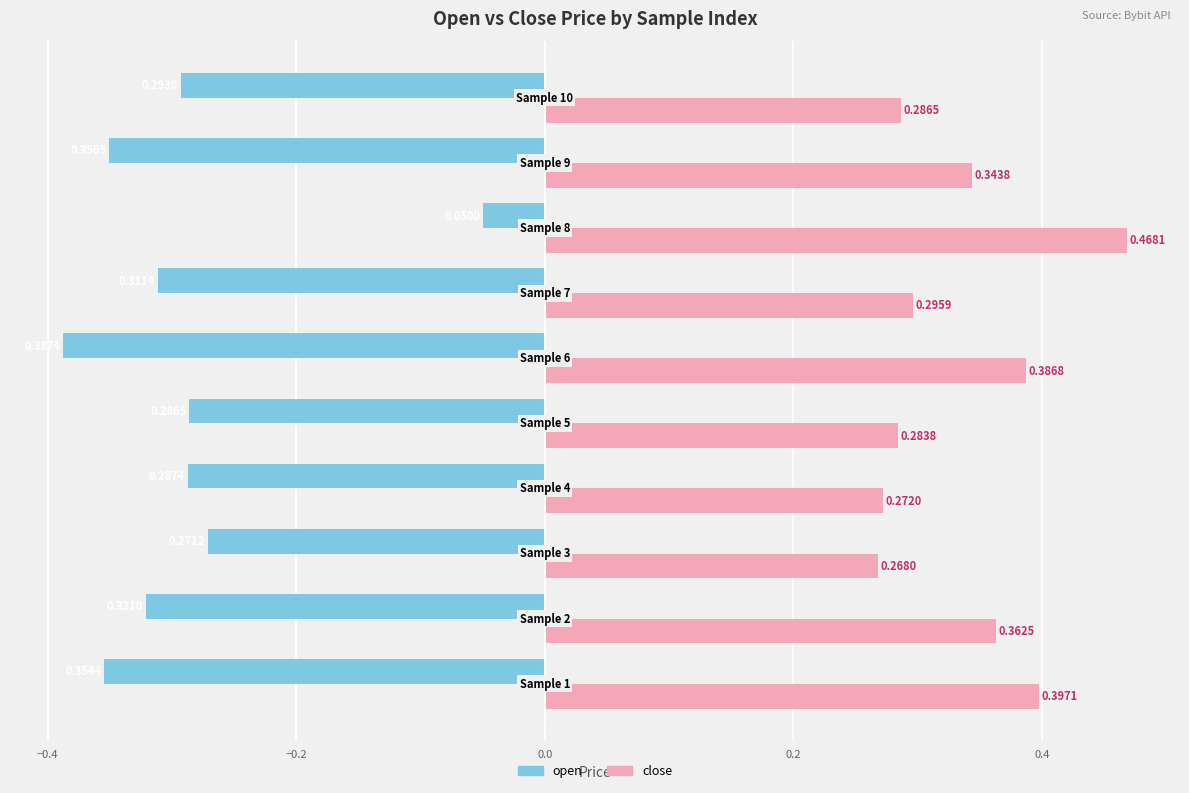

Rank the series by their average value, from highest to lowest.

close, open